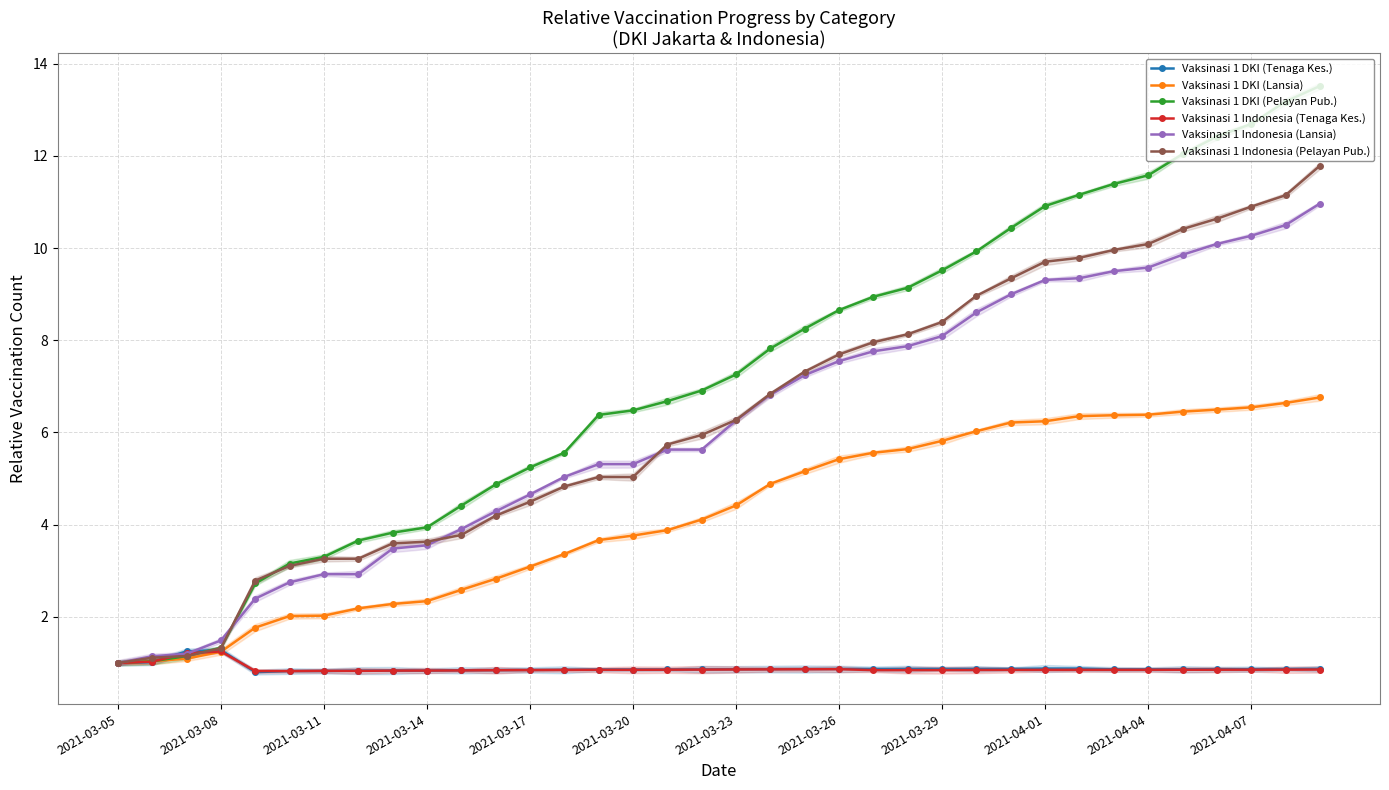

What is the approximate value of Vaksinasi 1 DKI (Pelayan Pub.) at 30?

11.6